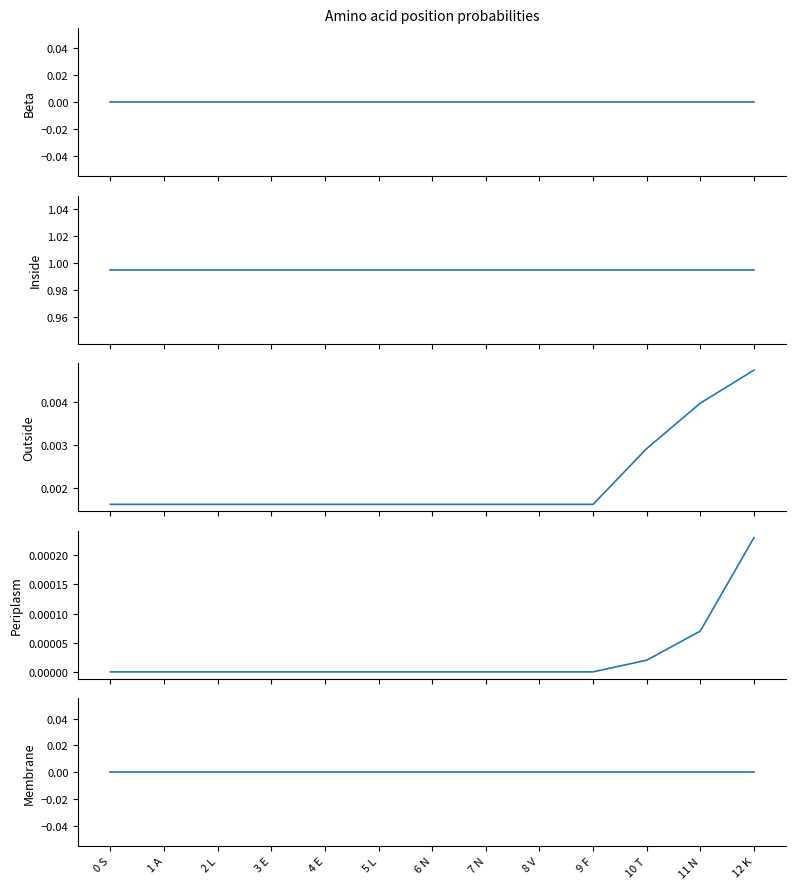

Rank the series at 12 K from lowest to highest value.

Beta, Membrane, Periplasm, Outside, Inside